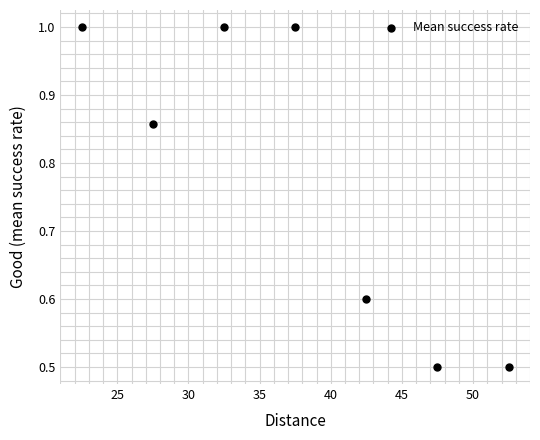

What is the average X value?

37.5